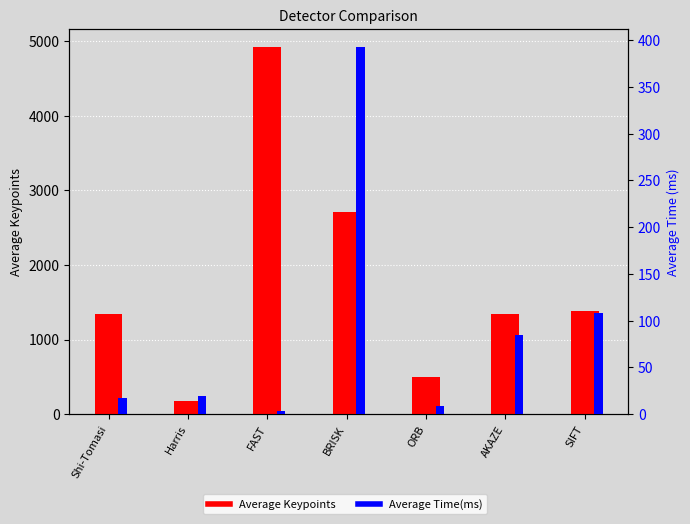

What is the total value across all series at BRISK?

3104.2